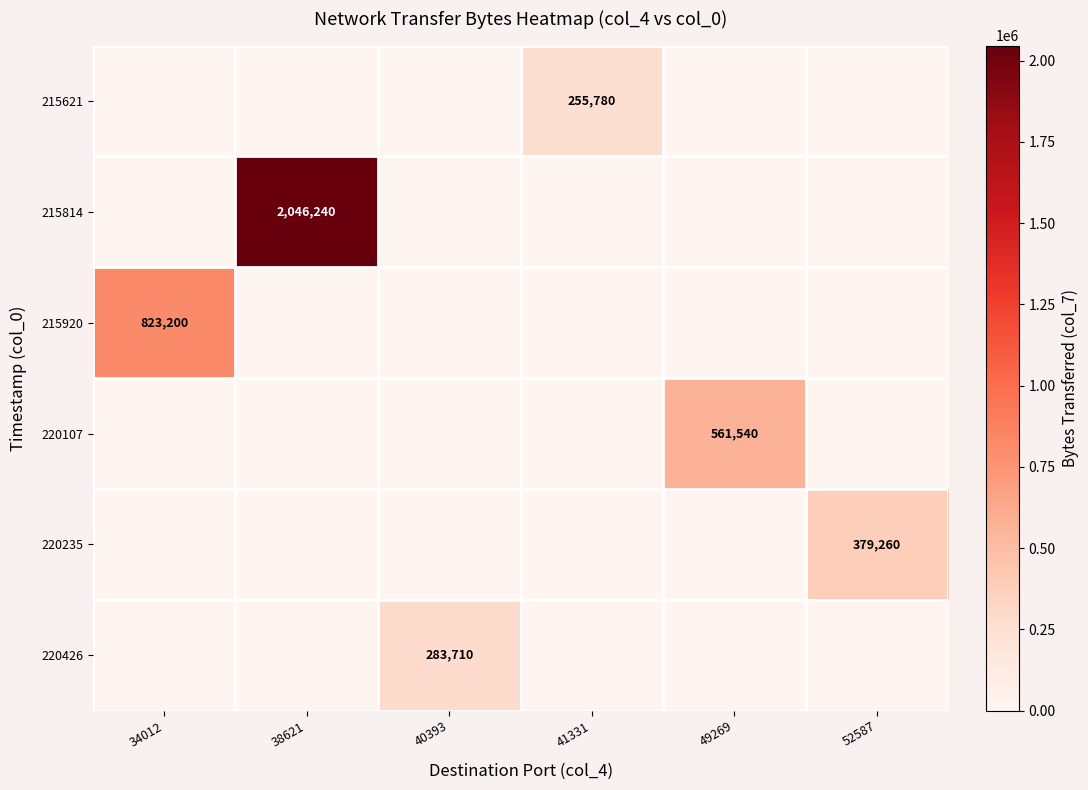

Which series has the widest spread of values?

215814